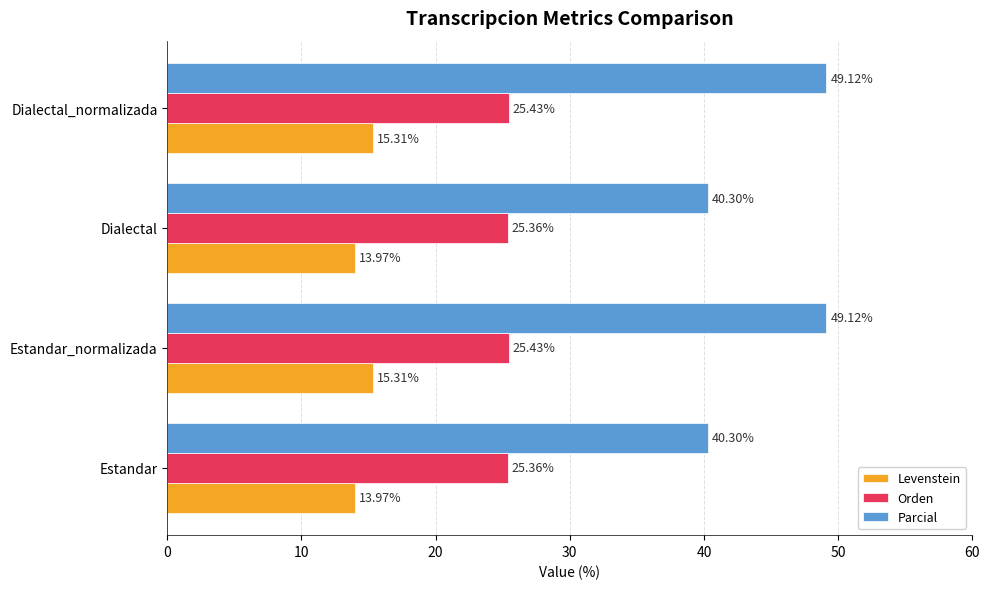

What is the sum of the Parcial values at Dialectal and Dialectal_normalizada?

89.4